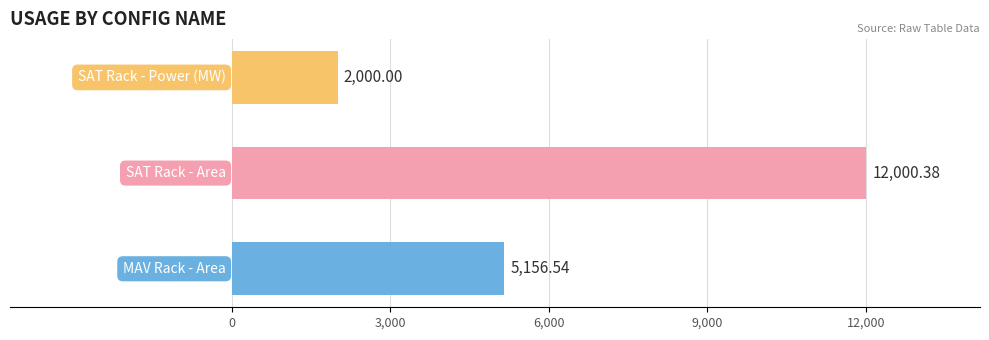

How many data points are above 5156?

2